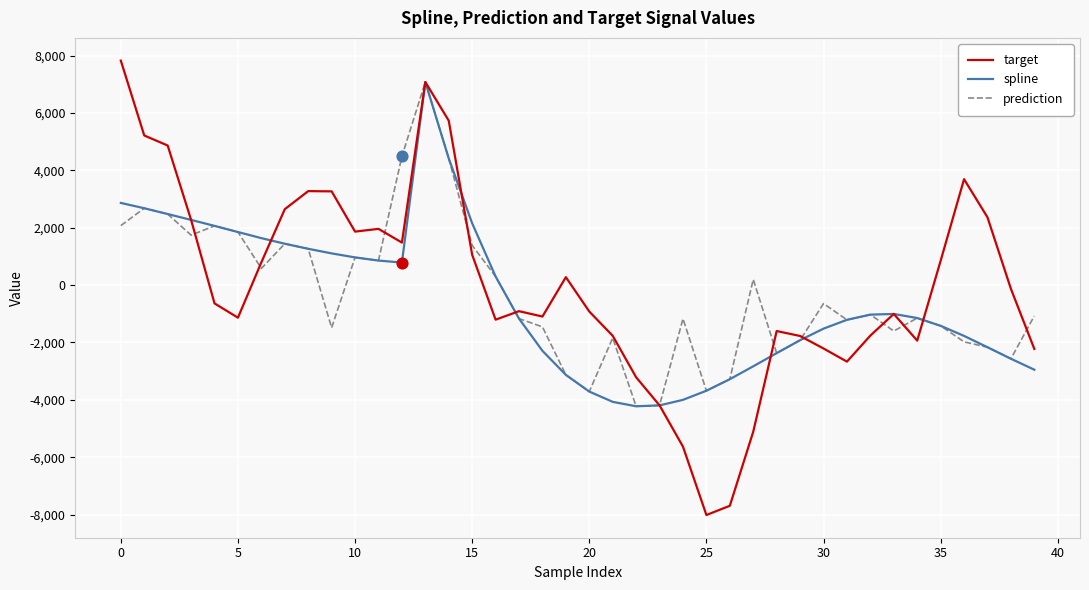

What are all the series names shown in the legend?

target, spline, prediction